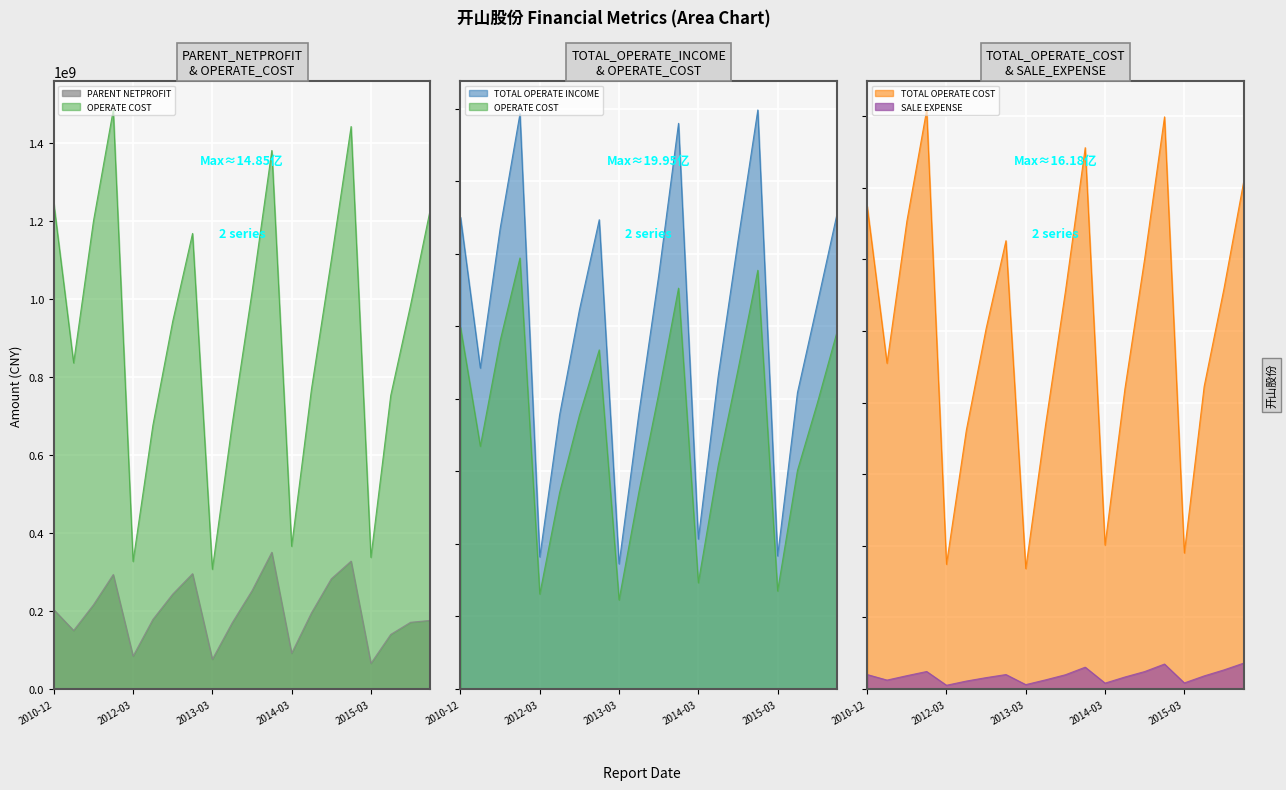

Rank the series by their maximum value, from lowest to highest.

SALE_EXPENSE, PARENT_NETPROFIT, OPERATE_COST, TOTAL_OPERATE_COST, TOTAL_OPERATE_INCOME